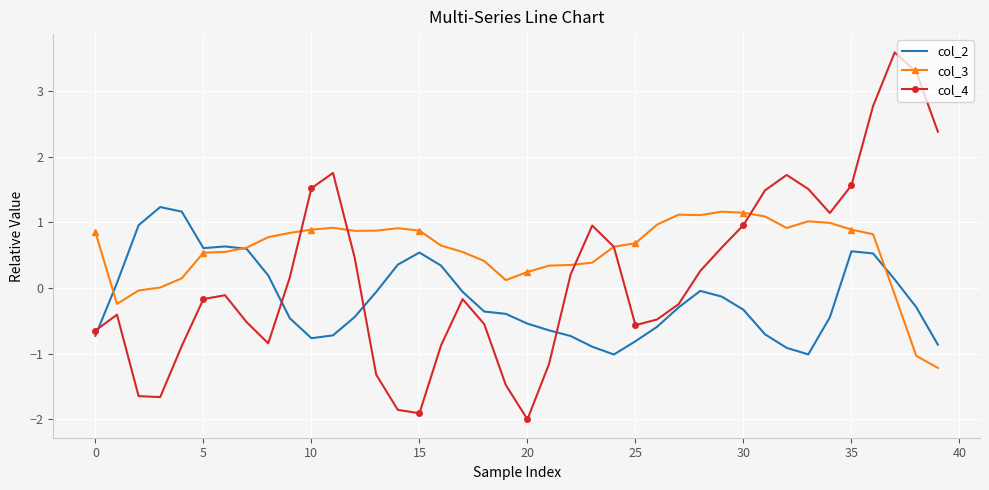

How many positive values does the col_2 series have?

14